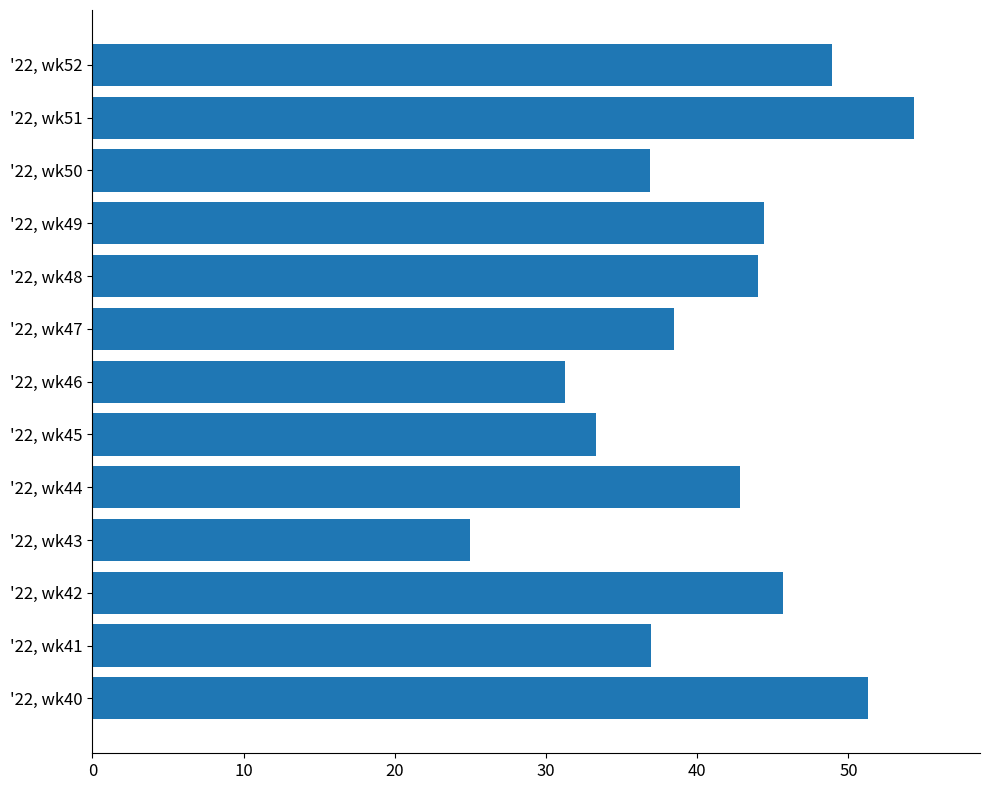

The value at '22, wk43 is 25.0. True or false?

True